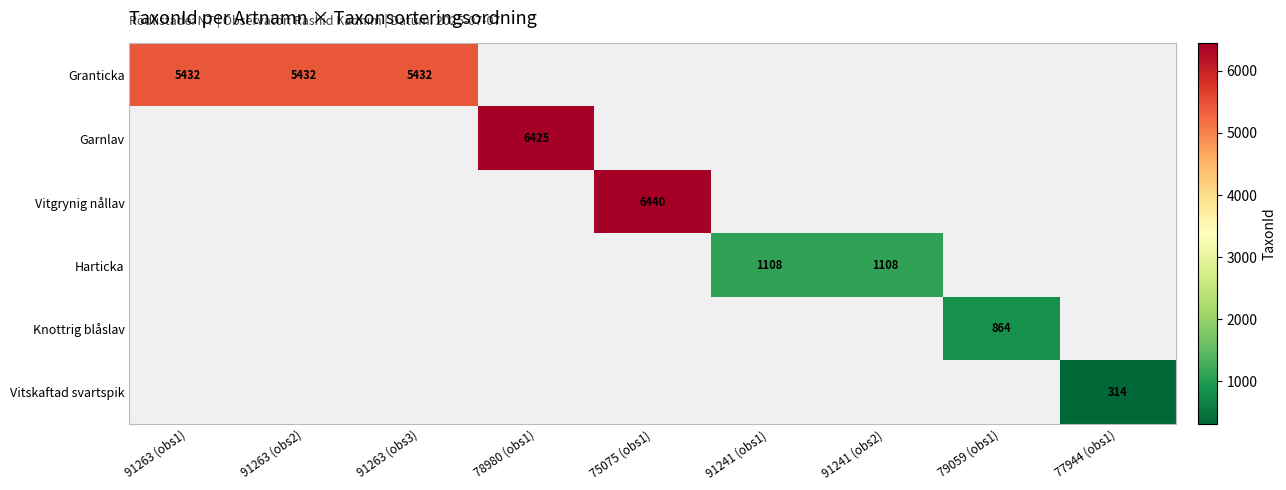

How many distinct data groups are displayed?

6